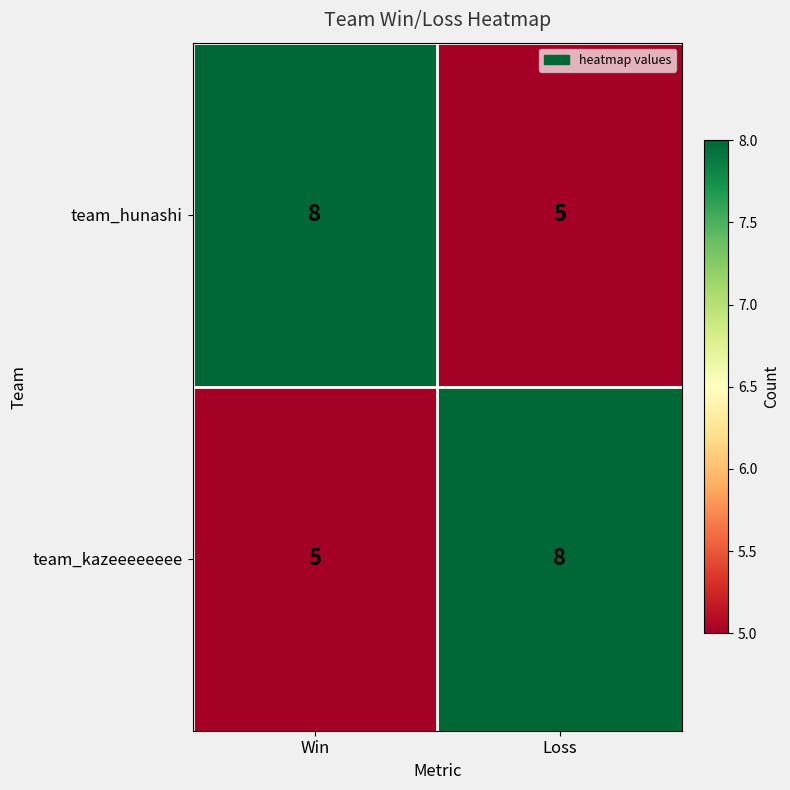

At how many categories does at least one series exceed 5?

2